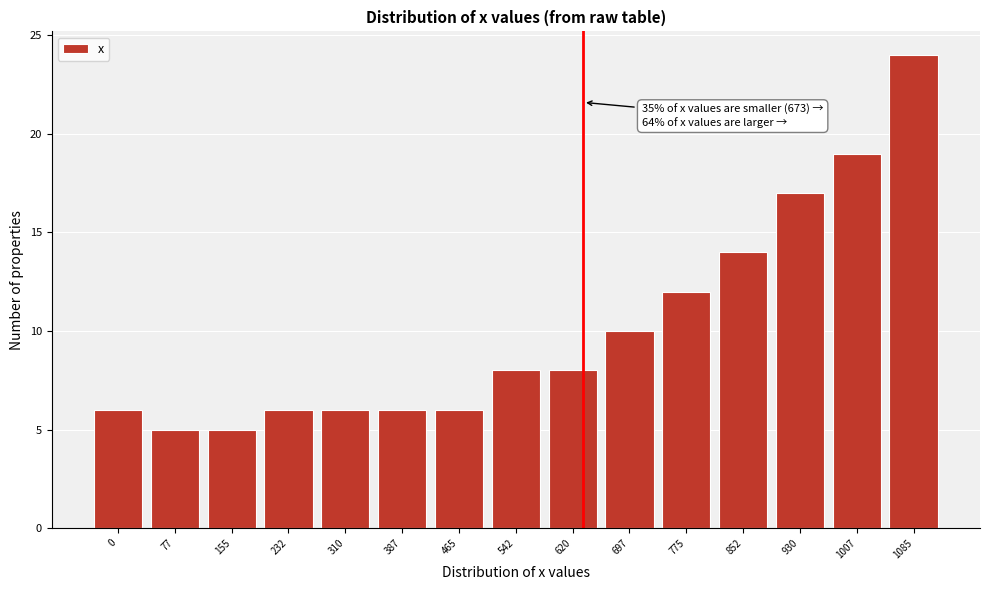

Reading left to right, transcribe all the data shown in this chart.

6	5	5	6	6	6	6	8	8	10	12	14	17	19	24